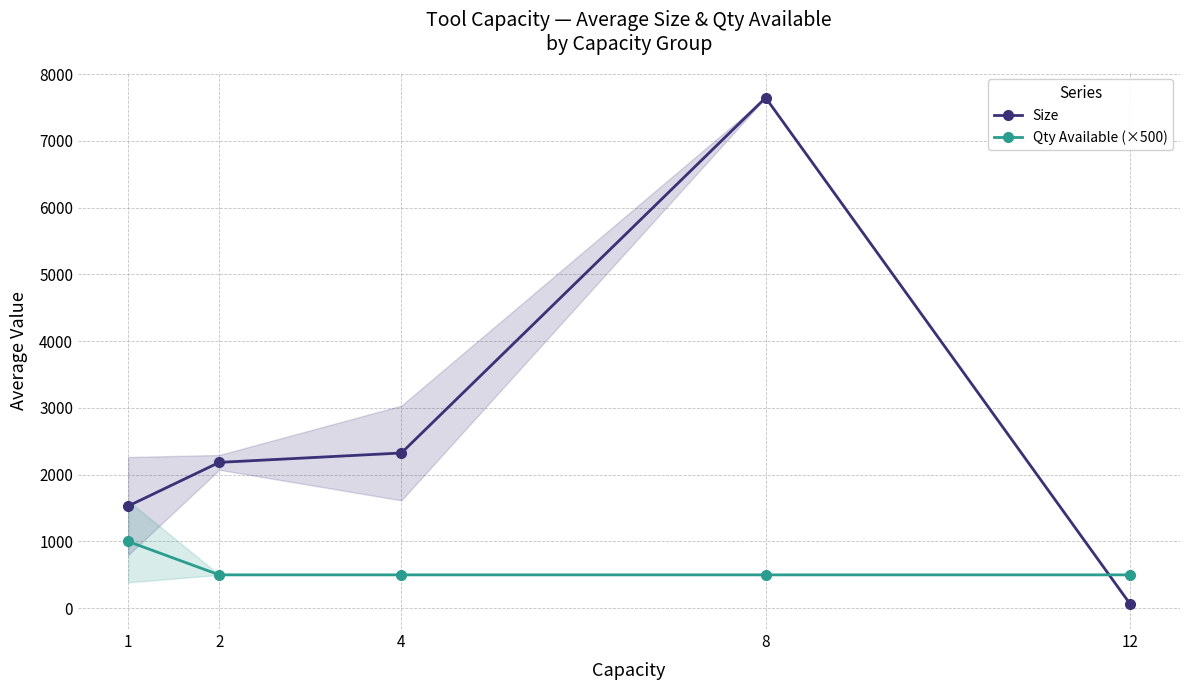

What is the smallest value displayed?

67.5